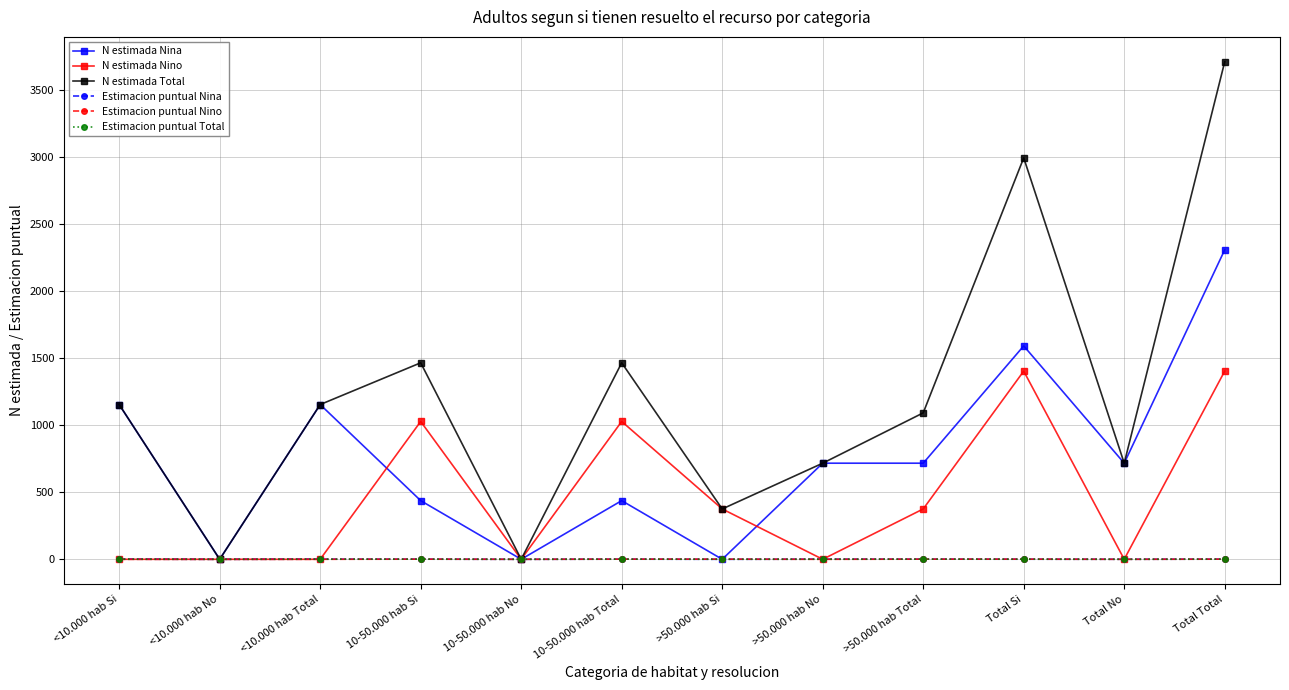

The Estimacion puntual Nino series shows 0.0 at >50.000 hab No. True or false?

True